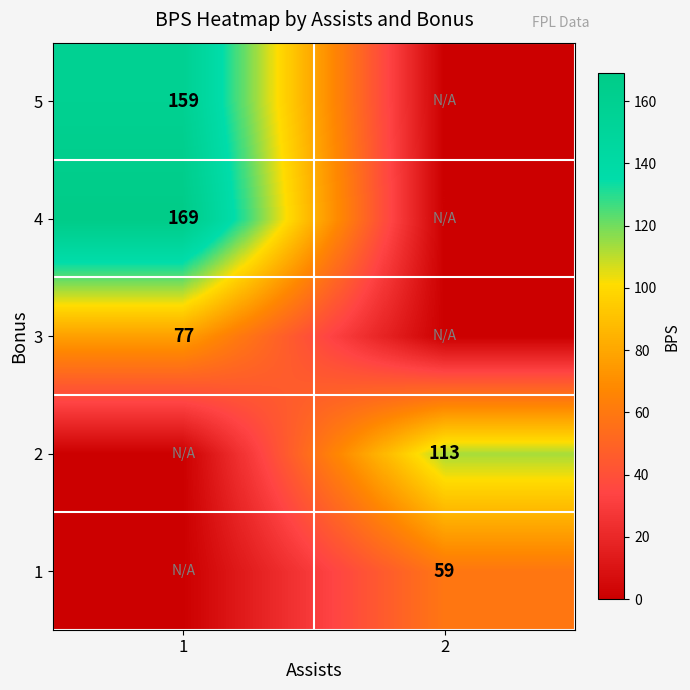

What is the total value across all series at 2?

172